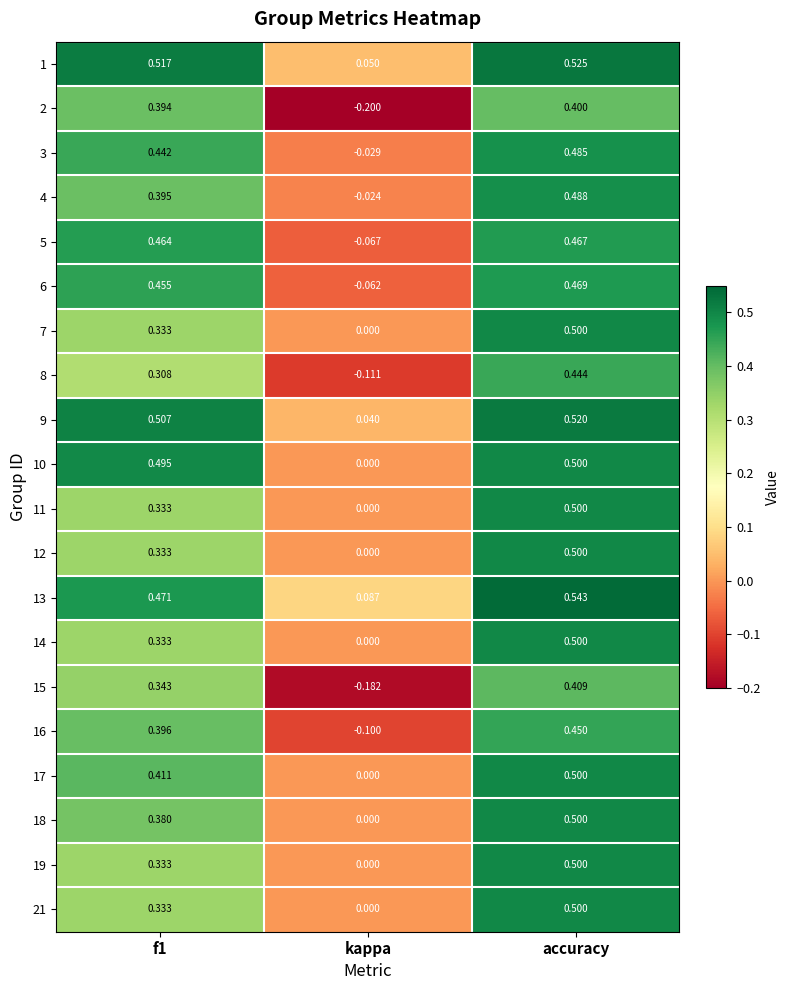

What is the spread (max minus min) of values at f1?

0.2